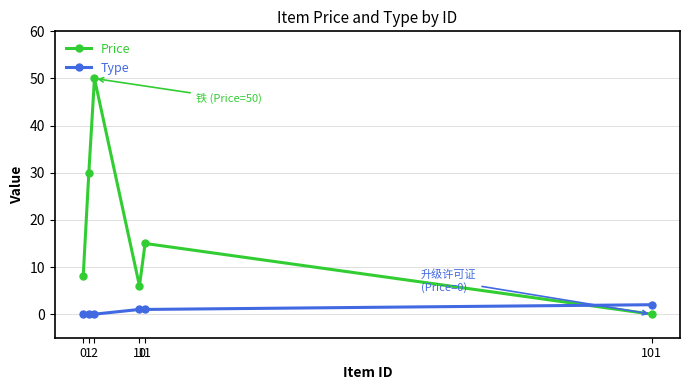

Rank the series by their maximum value, from lowest to highest.

Type, Price